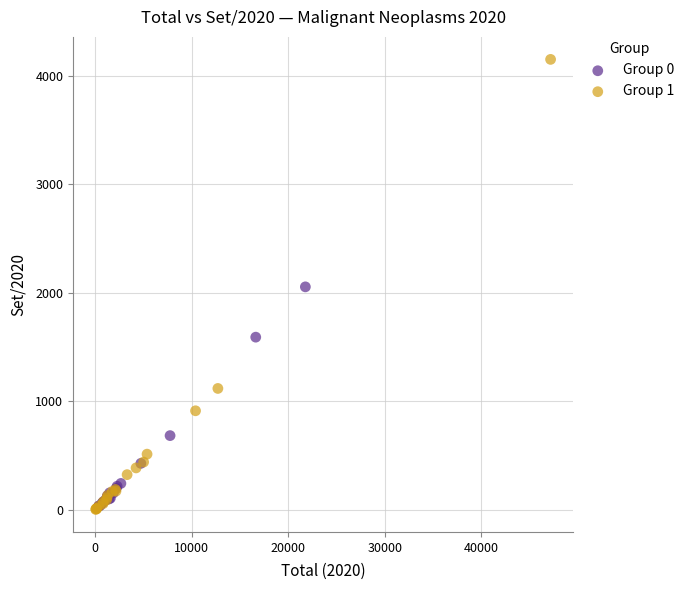

Which series reaches the maximum Y coordinate?

Group 1